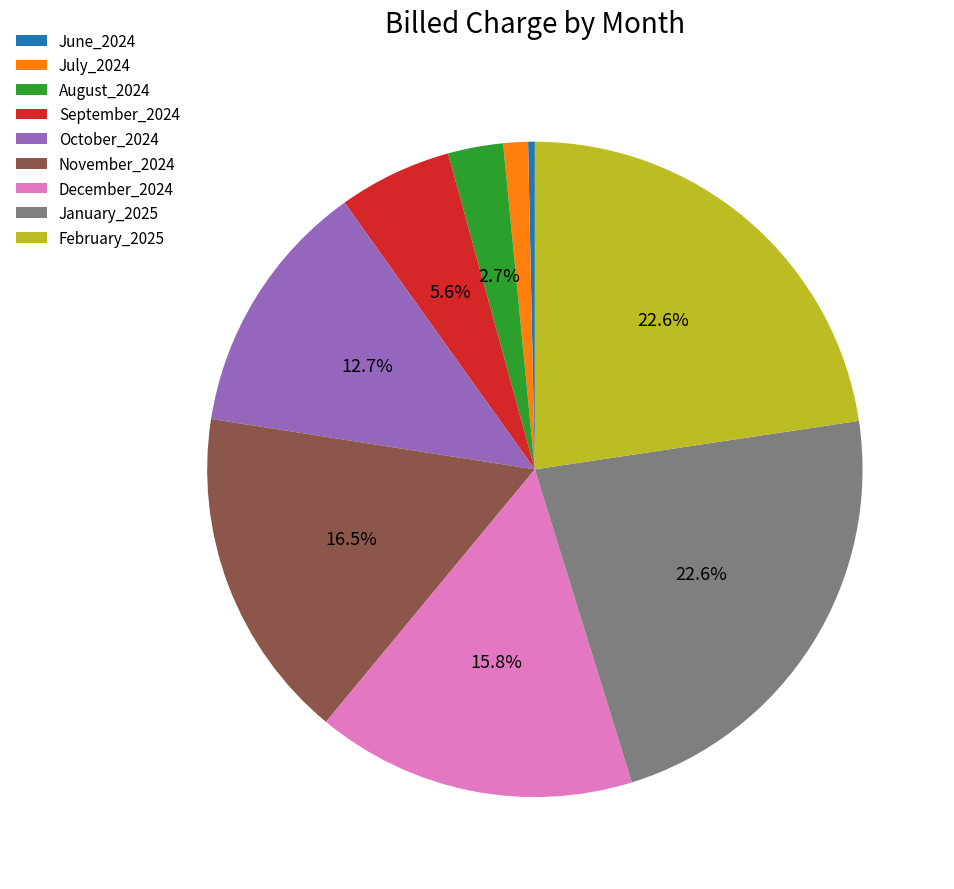

To the nearest percent, what percentage of the pie is February_2025?

23%